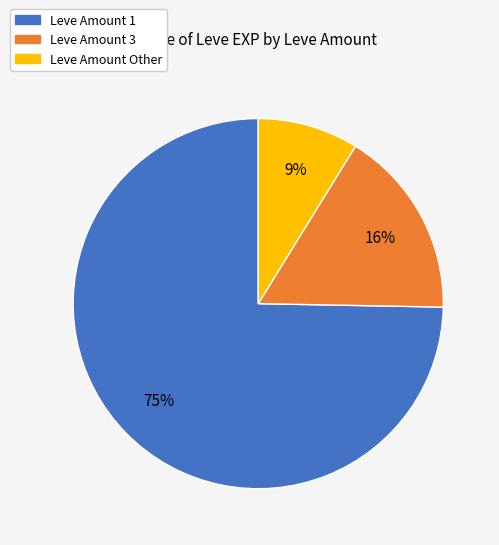

Is there a majority slice in this chart?

Yes